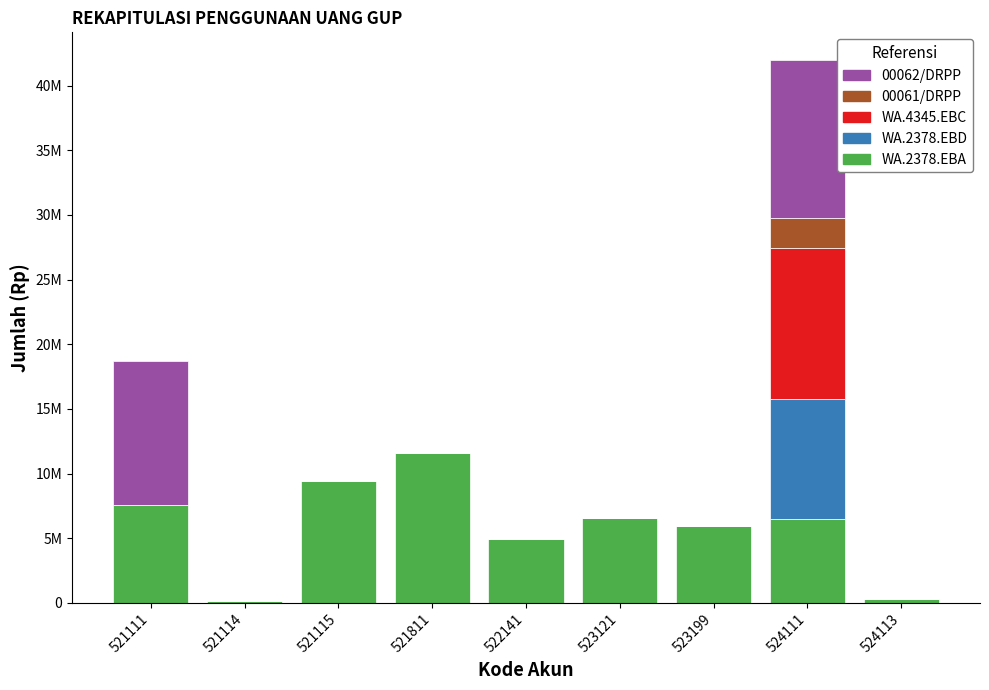

What are all the series names shown in the legend?

00062/DRPP, 00061/DRPP, WA.4345.EBC, WA.2378.EBD, WA.2378.EBA